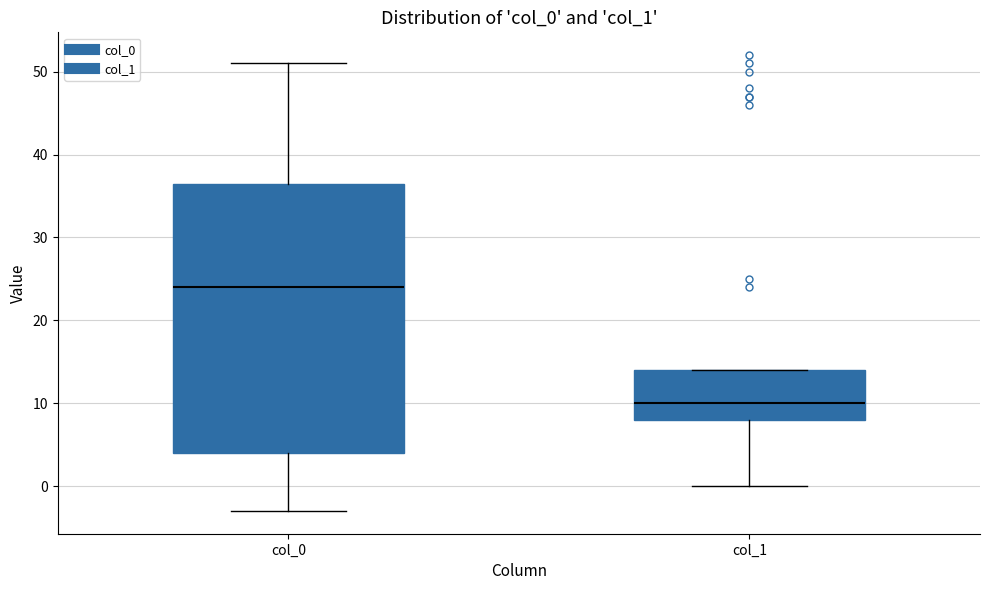

Where does the median line of the box for col_0 sit on the y-axis? The values are not printed on the chart, so give them approximately, as read against the axis.

24